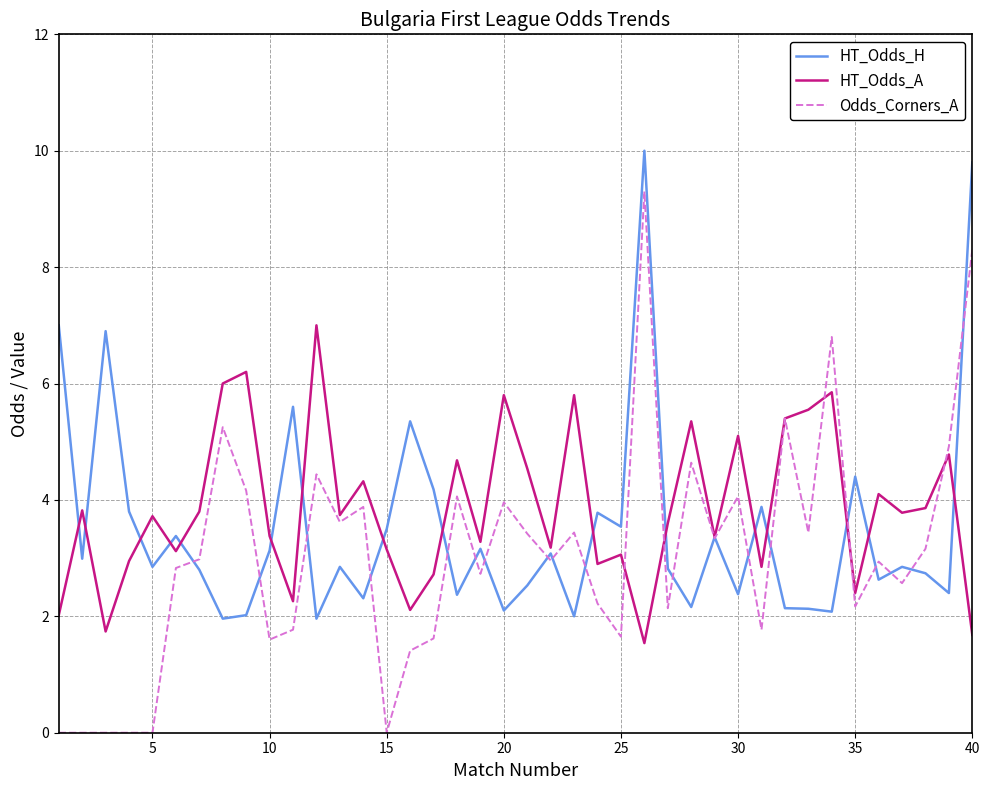

What is the maximum value shown in the chart?

10.0